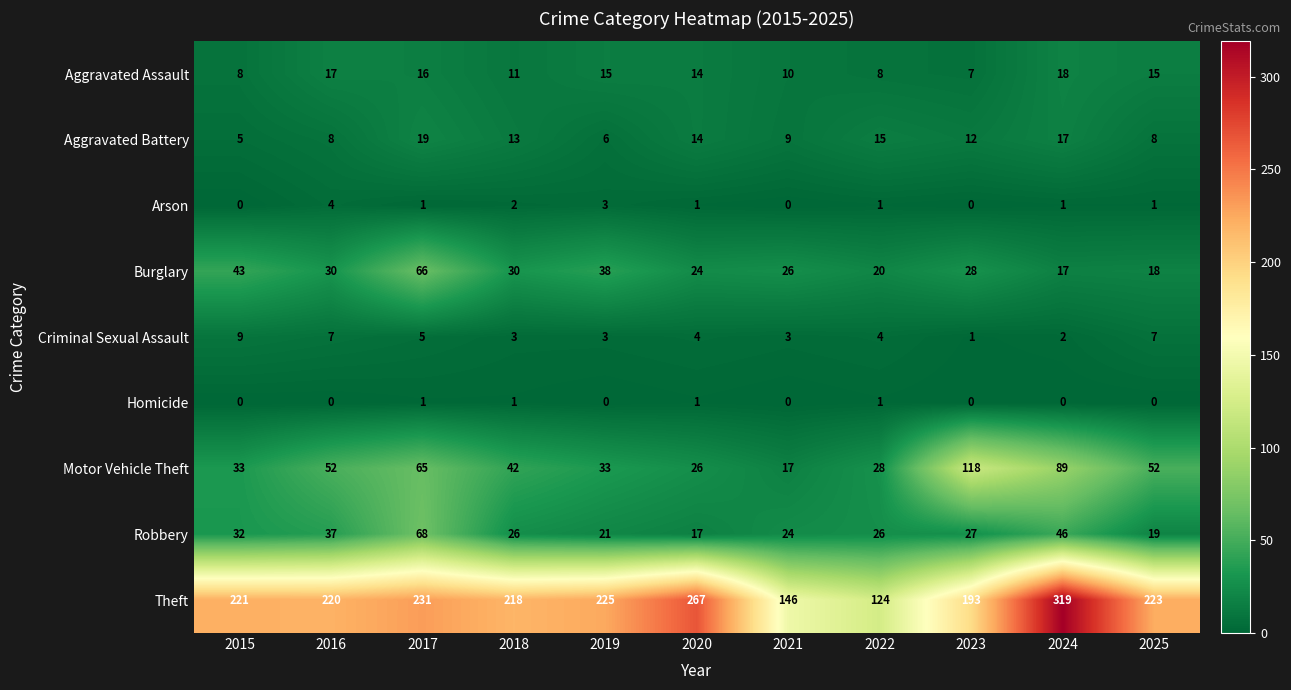

What is the difference between the highest and lowest values at 2023?

193